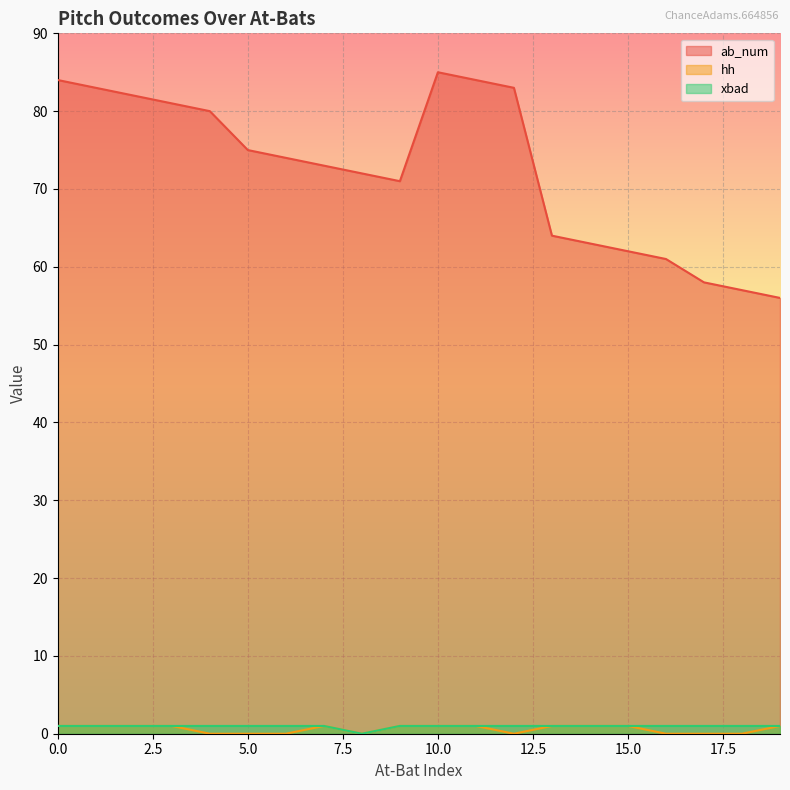

What is the spread (max minus min) of values at 3?

80